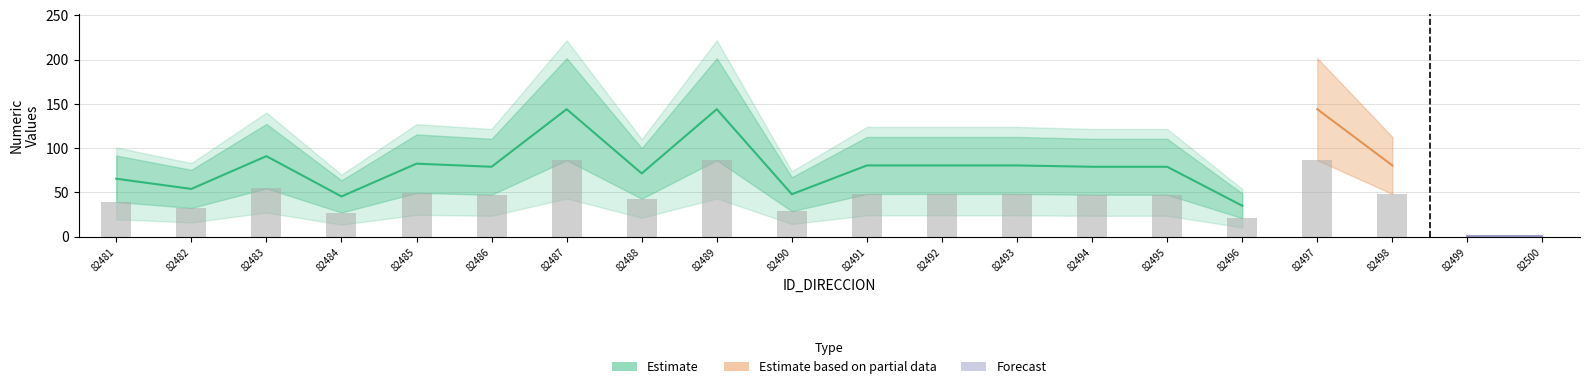

What is the greatest value displayed?

223